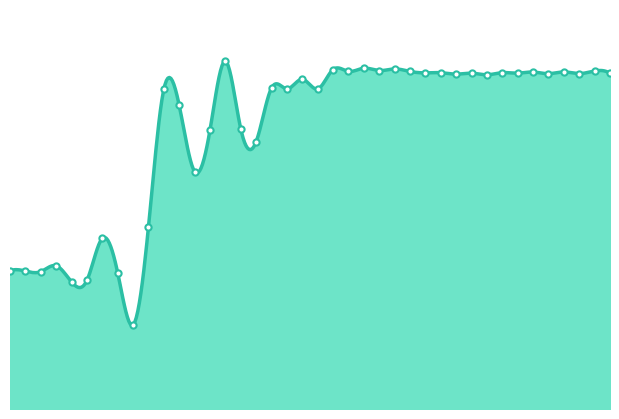

What is the change in value from 5 to 34?

+119543